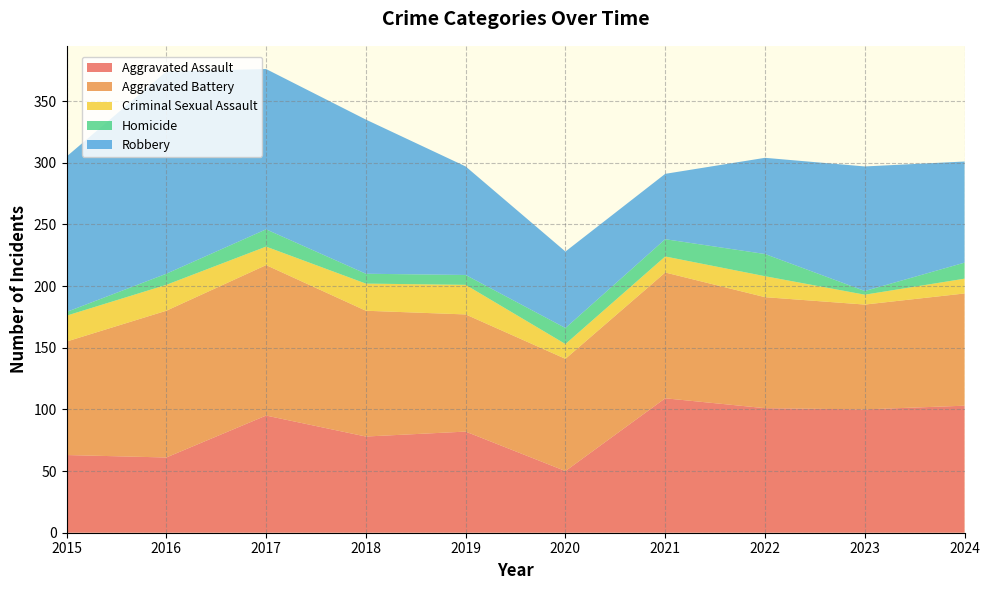

Reading left to right, transcribe all the data shown in this chart.

Aggravated Assault: 2015=63	2016=61	2017=95	2018=78	2019=82	2020=50	2021=109	2022=101	2023=100	2024=103
Aggravated Battery: 2015=92	2016=119	2017=122	2018=102	2019=95	2020=91	2021=102	2022=90	2023=85	2024=91
Criminal Sexual Assault: 2015=21	2016=21	2017=15	2018=22	2019=24	2020=12	2021=13	2022=17	2023=8	2024=12
Homicide: 2015=3	2016=9	2017=14	2018=8	2019=8	2020=13	2021=14	2022=18	2023=3	2024=13
Robbery: 2015=126	2016=164	2017=130	2018=125	2019=88	2020=62	2021=53	2022=78	2023=101	2024=82